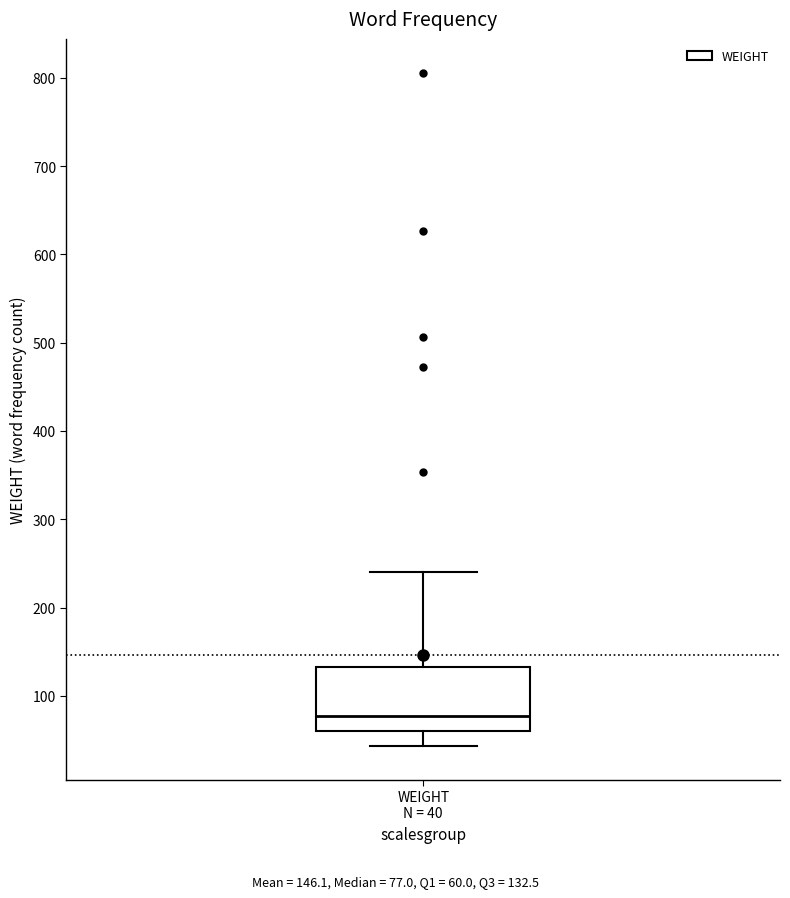

Transcribe this box plot: give where the median line is, the range the box spans, and where the two whiskers end, as read against the y-axis. The values are not printed on the chart, so give them approximately, as read against the axis.

median 80, box 60 to 130, whiskers 40 to 240